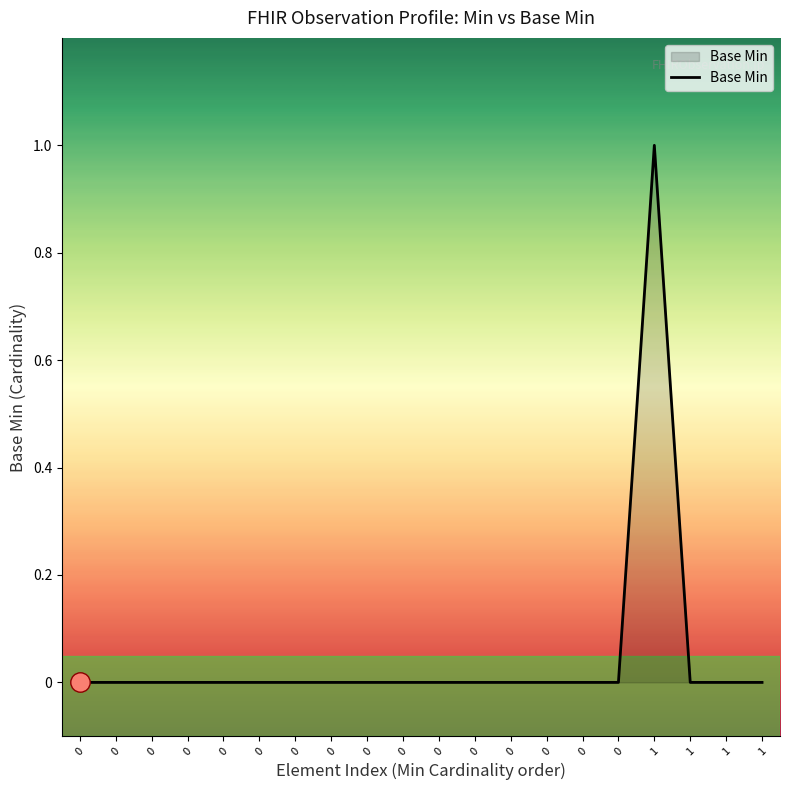

Does the chart display data point markers on the line(s)?

No